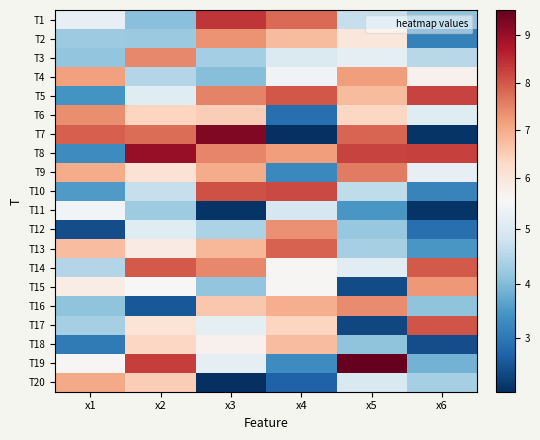

Reading left to right, list all the values displayed in this chart.

T1: x1=5.2	x2=4.1	x3=8.4	x4=7.8	x5=4.7	x6=4.1
T2: x1=4.3	x2=4.2	x3=7.3	x4=6.8	x5=6.0	x6=3.2
T3: x1=4.1	x2=7.4	x3=4.3	x4=5.0	x5=5.2	x6=4.6
T4: x1=7.2	x2=4.5	x3=4.0	x4=5.4	x5=7.2	x6=5.7
T5: x1=3.4	x2=5.1	x3=7.5	x4=8.0	x5=6.8	x6=8.2
T6: x1=7.4	x2=6.4	x3=6.5	x4=2.9	x5=6.4	x6=5.1
T7: x1=7.9	x2=7.8	x3=9.2	x4=2.0	x5=7.8	x6=2.1
T8: x1=3.3	x2=9.0	x3=7.5	x4=7.2	x5=8.2	x6=8.3
T9: x1=7.0	x2=6.1	x3=7.0	x4=3.3	x5=7.6	x6=5.2
T10: x1=3.5	x2=4.7	x3=8.1	x4=8.2	x5=4.6	x6=3.2
T11: x1=5.4	x2=4.3	x3=2.1	x4=4.9	x5=3.5	x6=2.1
T12: x1=2.4	x2=5.1	x3=4.4	x4=7.4	x5=4.2	x6=2.9
T13: x1=6.7	x2=5.8	x3=6.9	x4=7.9	x5=4.4	x6=3.5
T14: x1=4.5	x2=8.0	x3=7.4	x4=5.6	x5=5.1	x6=8.0
T15: x1=5.8	x2=5.5	x3=4.1	x4=5.6	x5=2.4	x6=7.2
T16: x1=4.1	x2=2.5	x3=6.6	x4=7.0	x5=7.4	x6=4.1
T17: x1=4.3	x2=6.1	x3=5.2	x4=6.4	x5=2.3	x6=8.0
T18: x1=3.0	x2=6.3	x3=5.7	x4=6.7	x5=4.1	x6=2.4
T19: x1=5.6	x2=8.3	x3=5.2	x4=3.3	x5=9.5	x6=3.9
T20: x1=7.0	x2=6.5	x3=2.0	x4=2.7	x5=5.0	x6=4.4